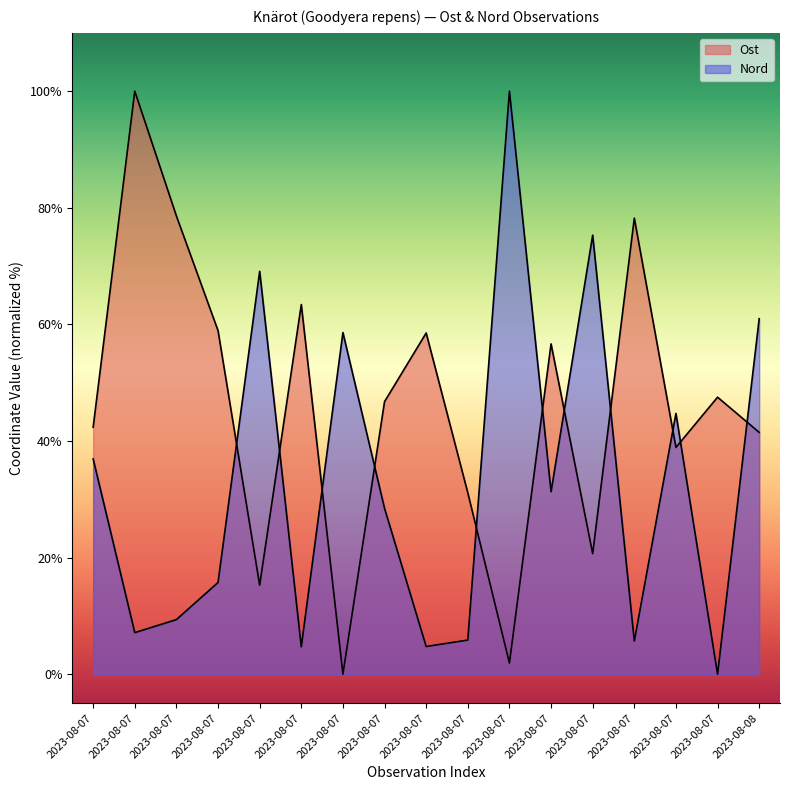

In Nord, how many points are higher than both neighbors (excluding endpoints)?

5